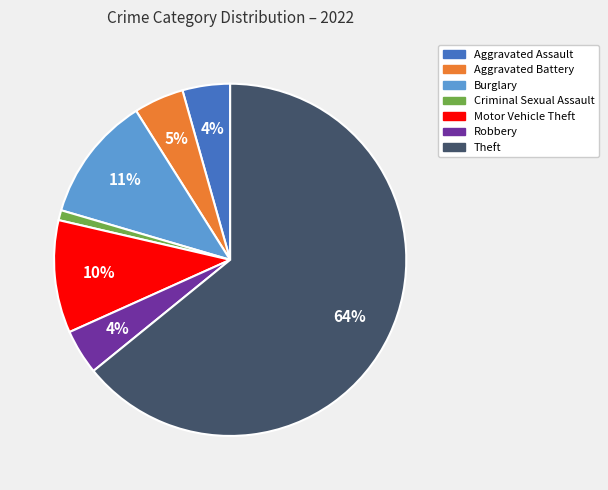

To the nearest percent, what is the average slice percentage?

14%